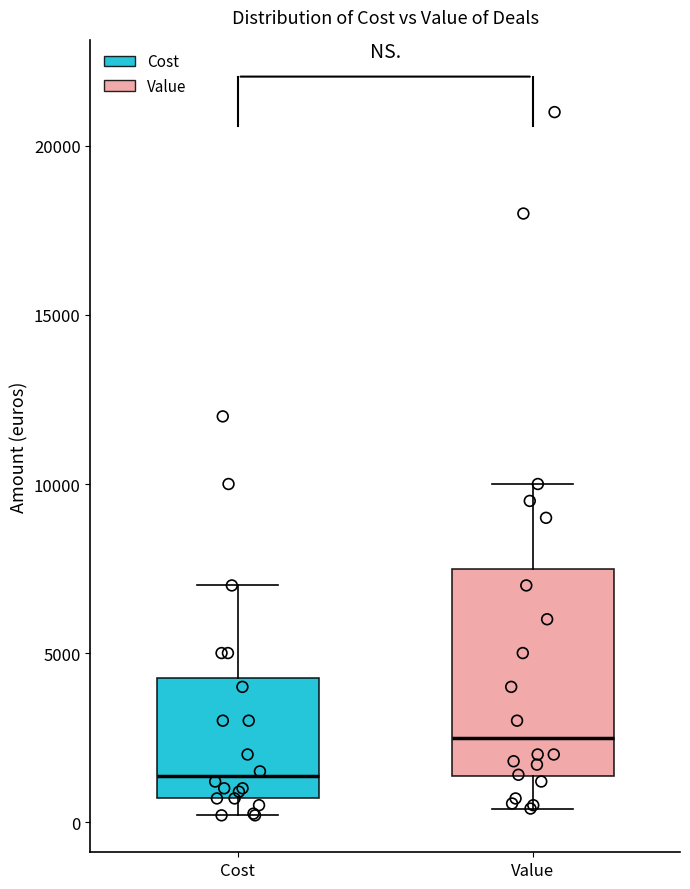

Reading left to right, read every box against the y-axis: the position of its median line, the range the box covers, and the ends of its whiskers. The values are not printed on the chart, so give them approximately, as read against the axis.

Cost: median 1500, box 500 to 4500, whiskers 0 to 7000
Value: median 2500, box 1500 to 7500, whiskers 500 to 10000